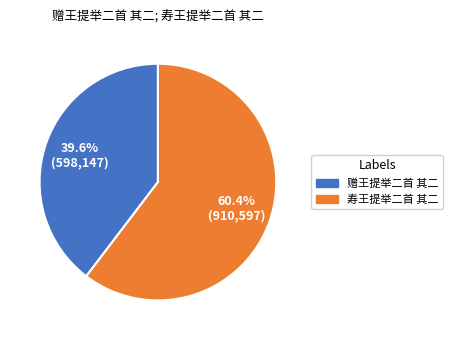

To the nearest percent, what is the difference between the largest and smallest slice percentages?

21%